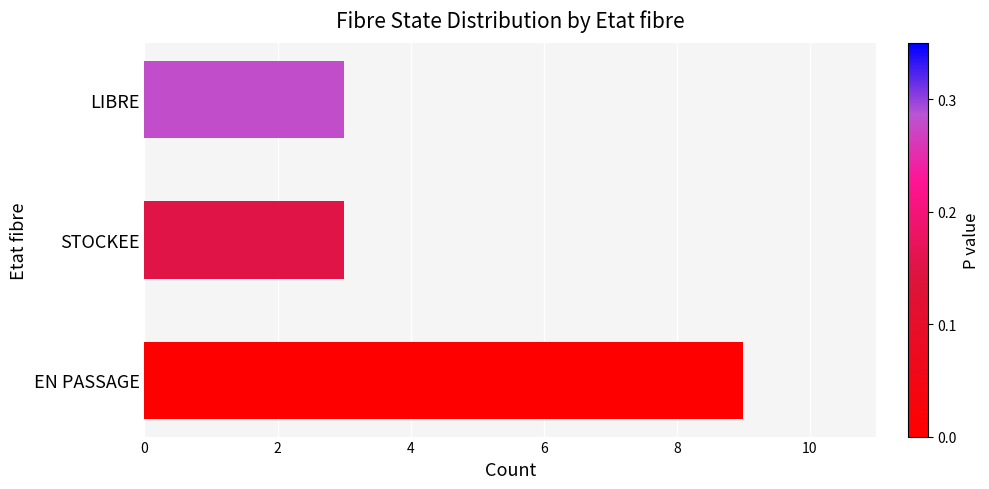

How many bars are there in total?

3